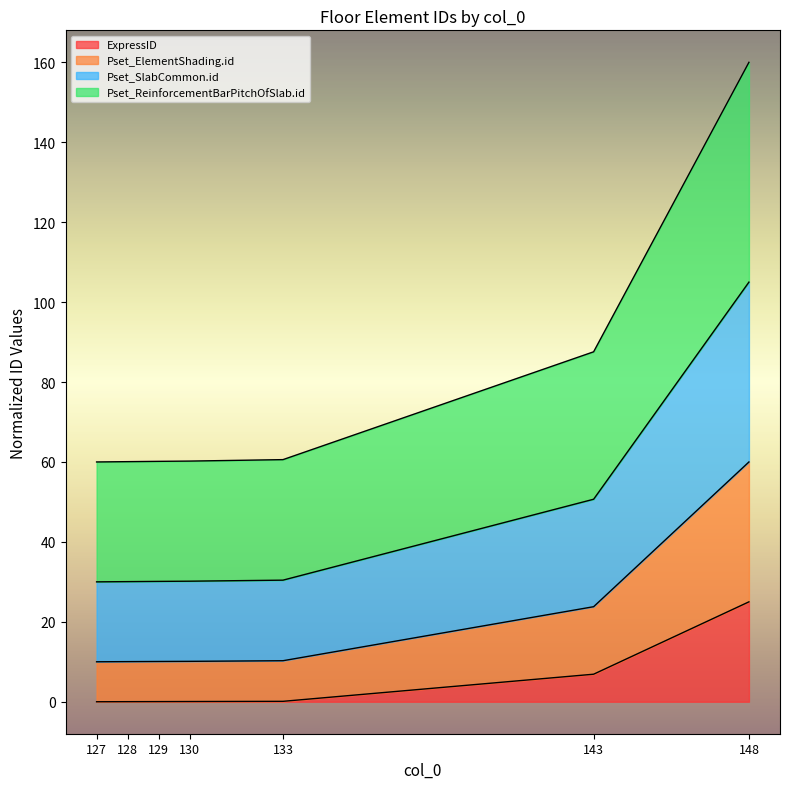

Where is ExpressID nearest to the value 12?

143